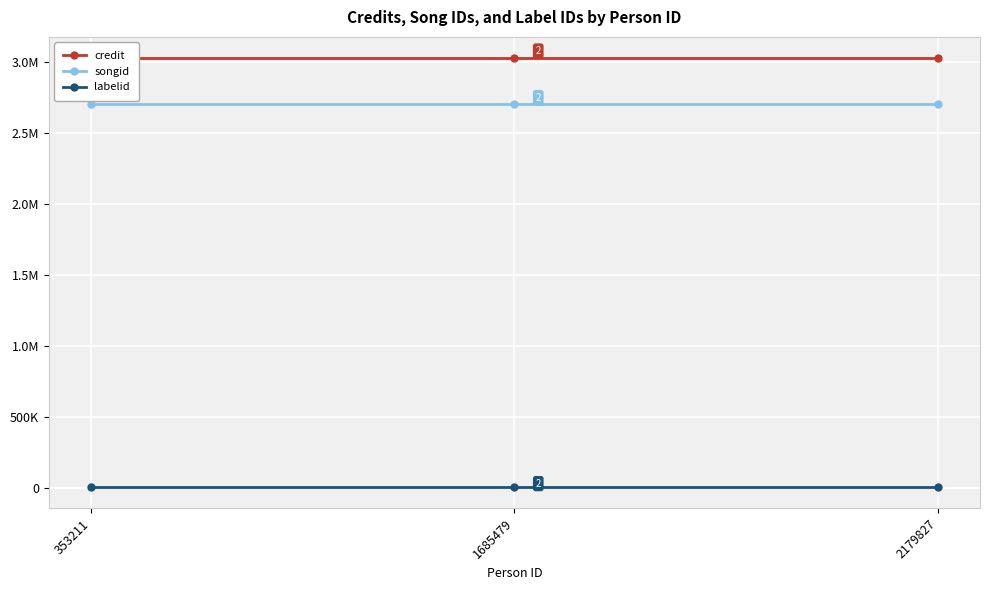

Which series has the largest range (max minus min)?

credit